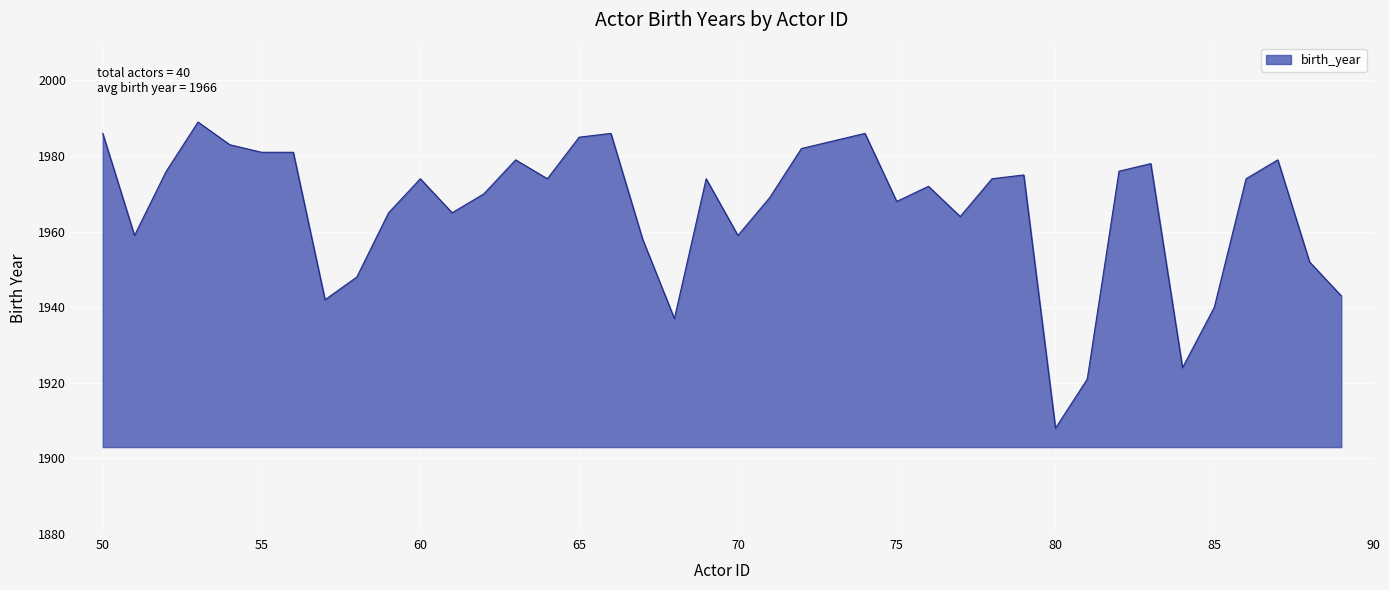

What is the minimum value shown in the chart?

1908